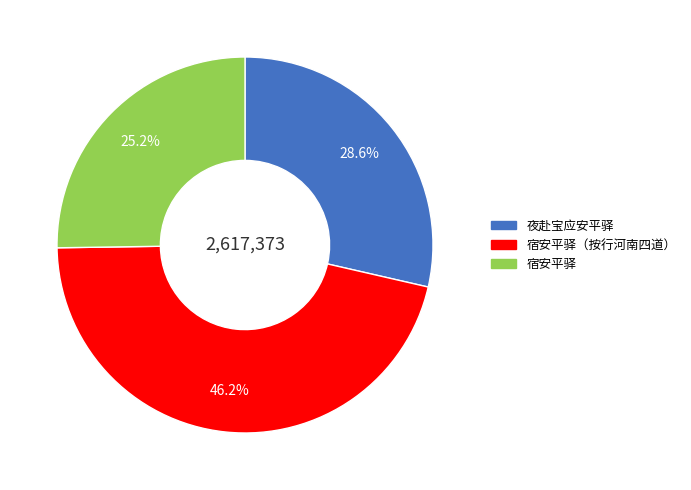

Is there a majority slice in this chart?

No